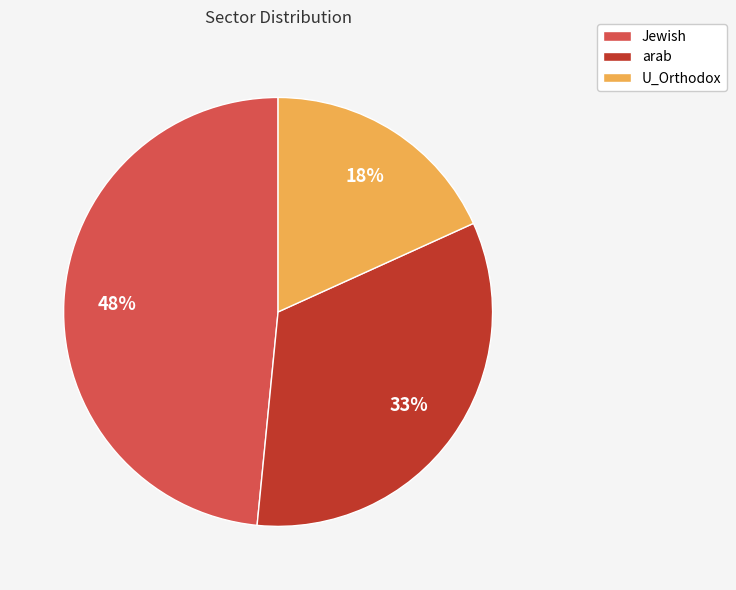

True or false: arab accounts for 33% of the total.

True